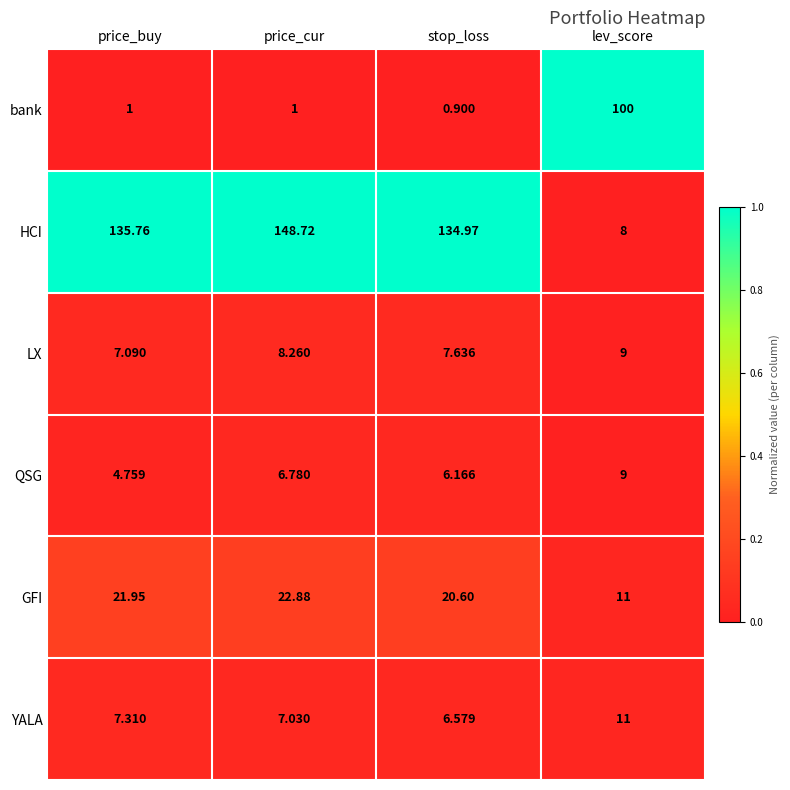

At how many categories does at least one series exceed 0?

4